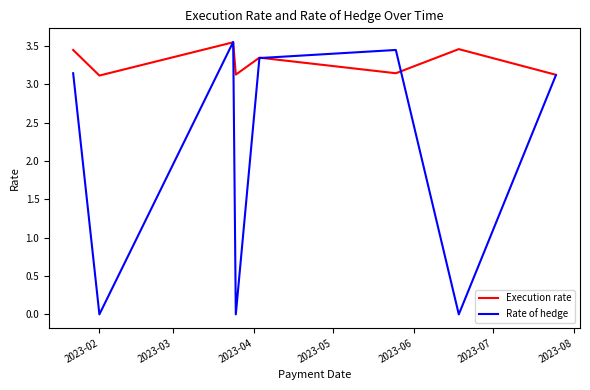

Which series has the largest range (max minus min)?

Rate of hedge